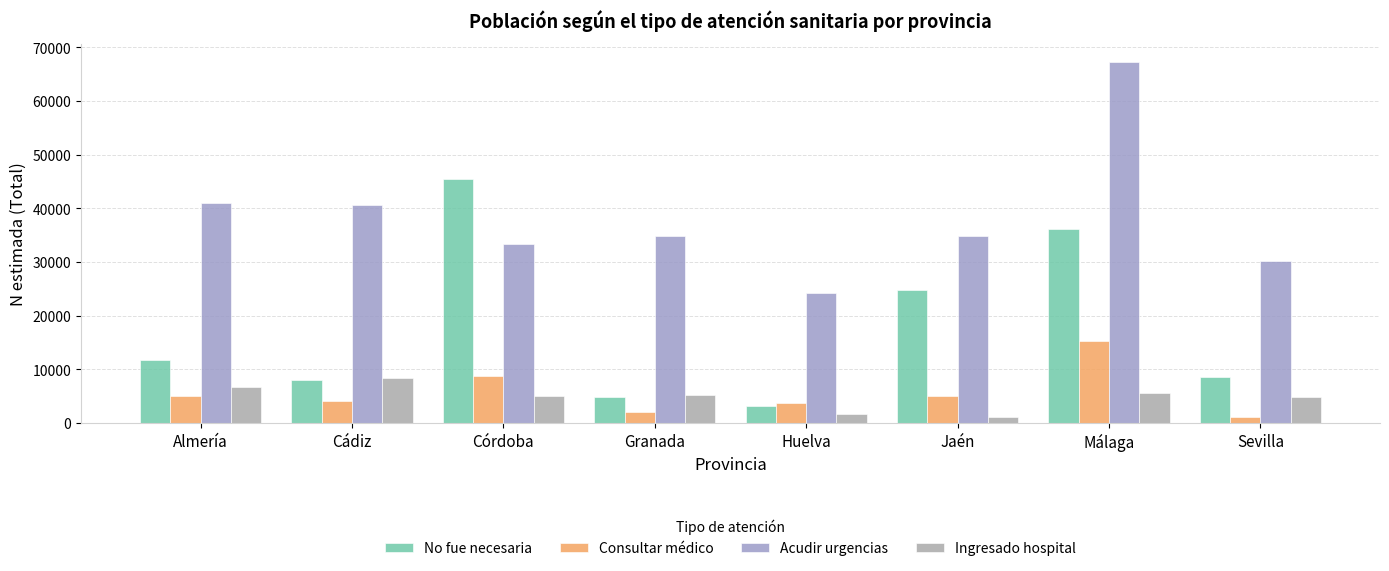

Which series has the largest range (max minus min)?

Acudir urgencias